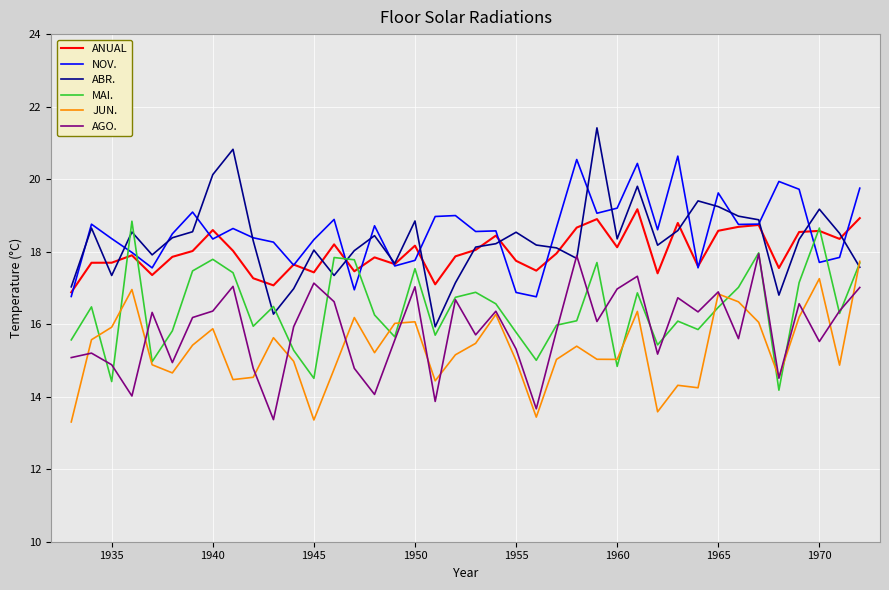

Which series has the largest range (max minus min)?

ABR.